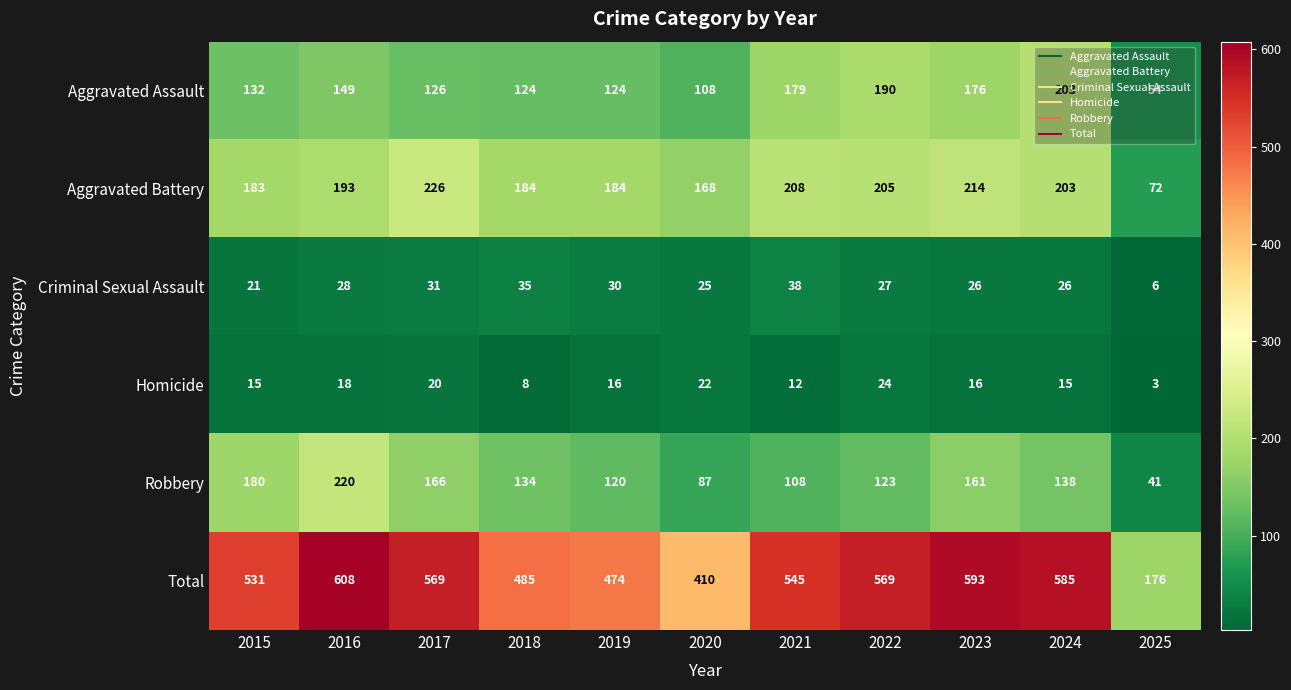

Read the Aggravated Battery value at 2024.

203